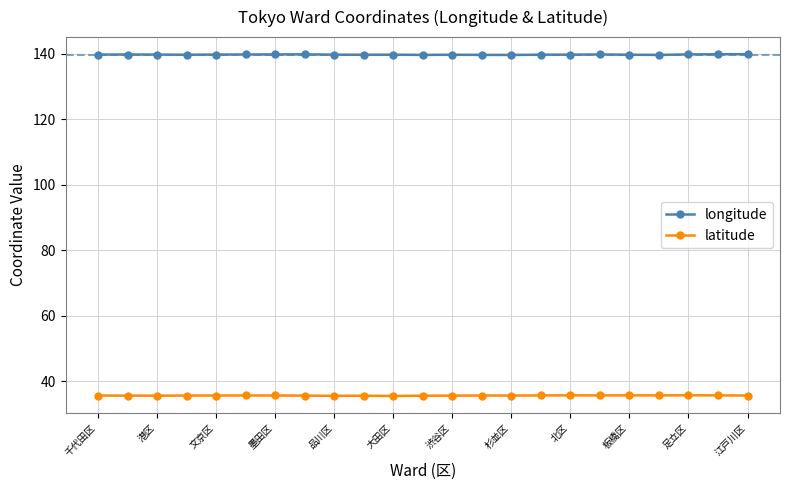

List the series in order of their peak value, lowest first.

latitude, longitude